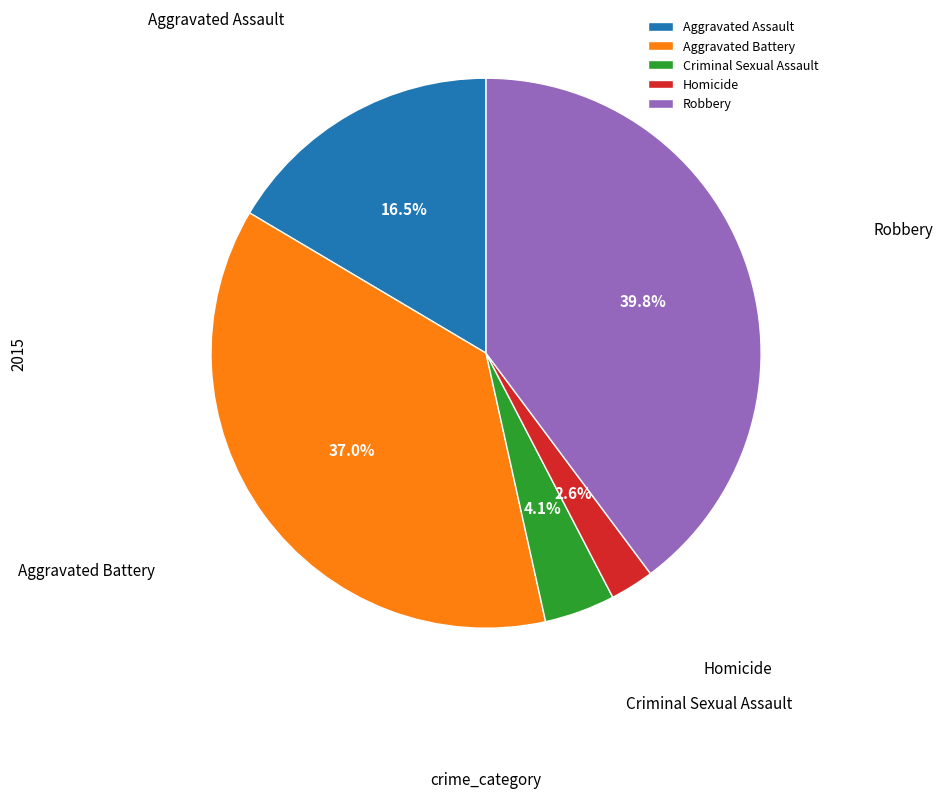

To the nearest percent, what is the average slice percentage?

20%